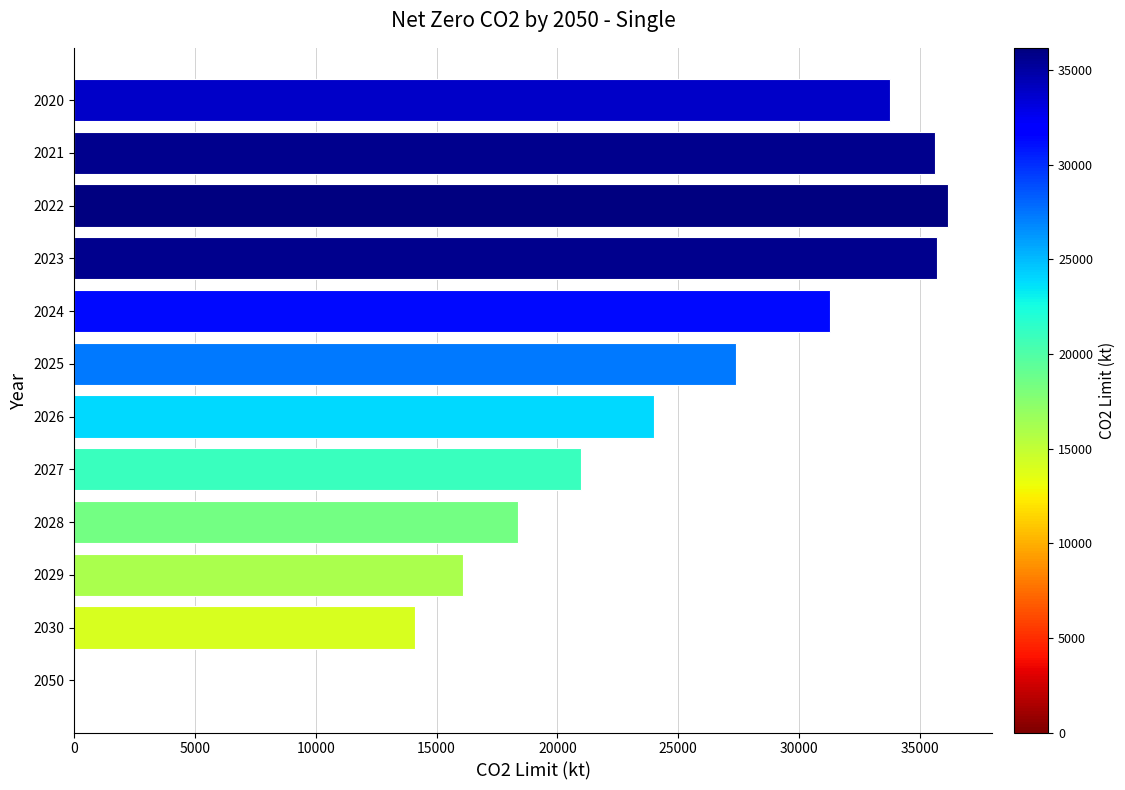

What is the maximum value shown in the chart?

36186